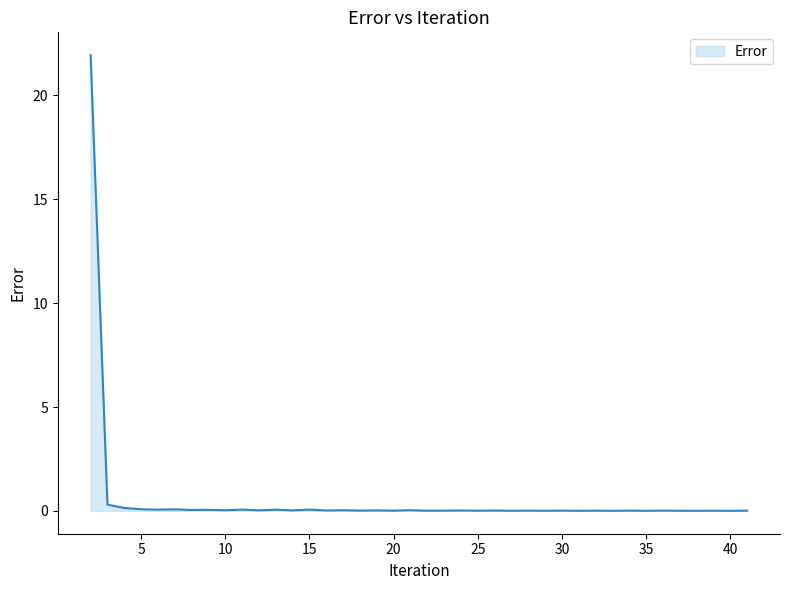

How many lines are shown in the chart?

1